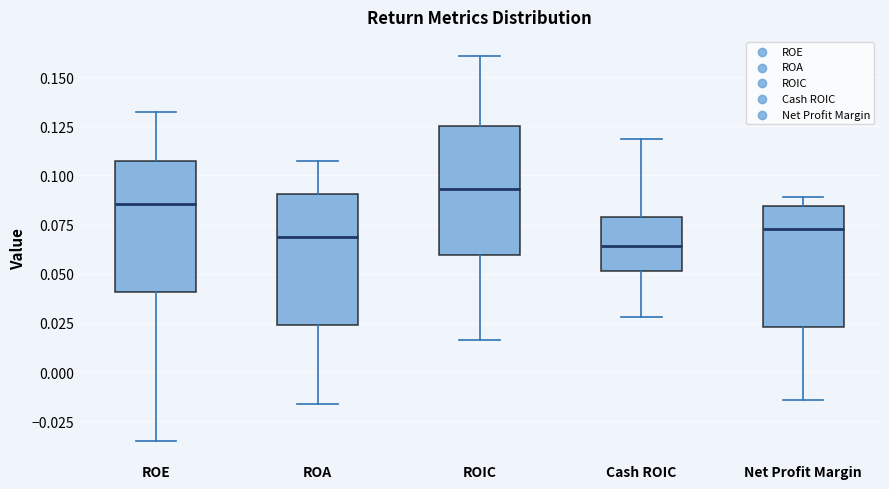

Reading left to right, transcribe this box plot: for each box, give where its median line is, the range the box spans, and where its two whiskers end, as read against the y-axis. The values are not printed on the chart, so give them approximately, as read against the axis.

ROE: median 0.085, box 0.040 to 0.105, whiskers -0.035 to 0.130
ROA: median 0.070, box 0.025 to 0.090, whiskers -0.015 to 0.105
ROIC: median 0.095, box 0.060 to 0.125, whiskers 0.015 to 0.160
Cash ROIC: median 0.065, box 0.050 to 0.080, whiskers 0.030 to 0.120
Net Profit Margin: median 0.075, box 0.025 to 0.085, whiskers -0.015 to 0.090